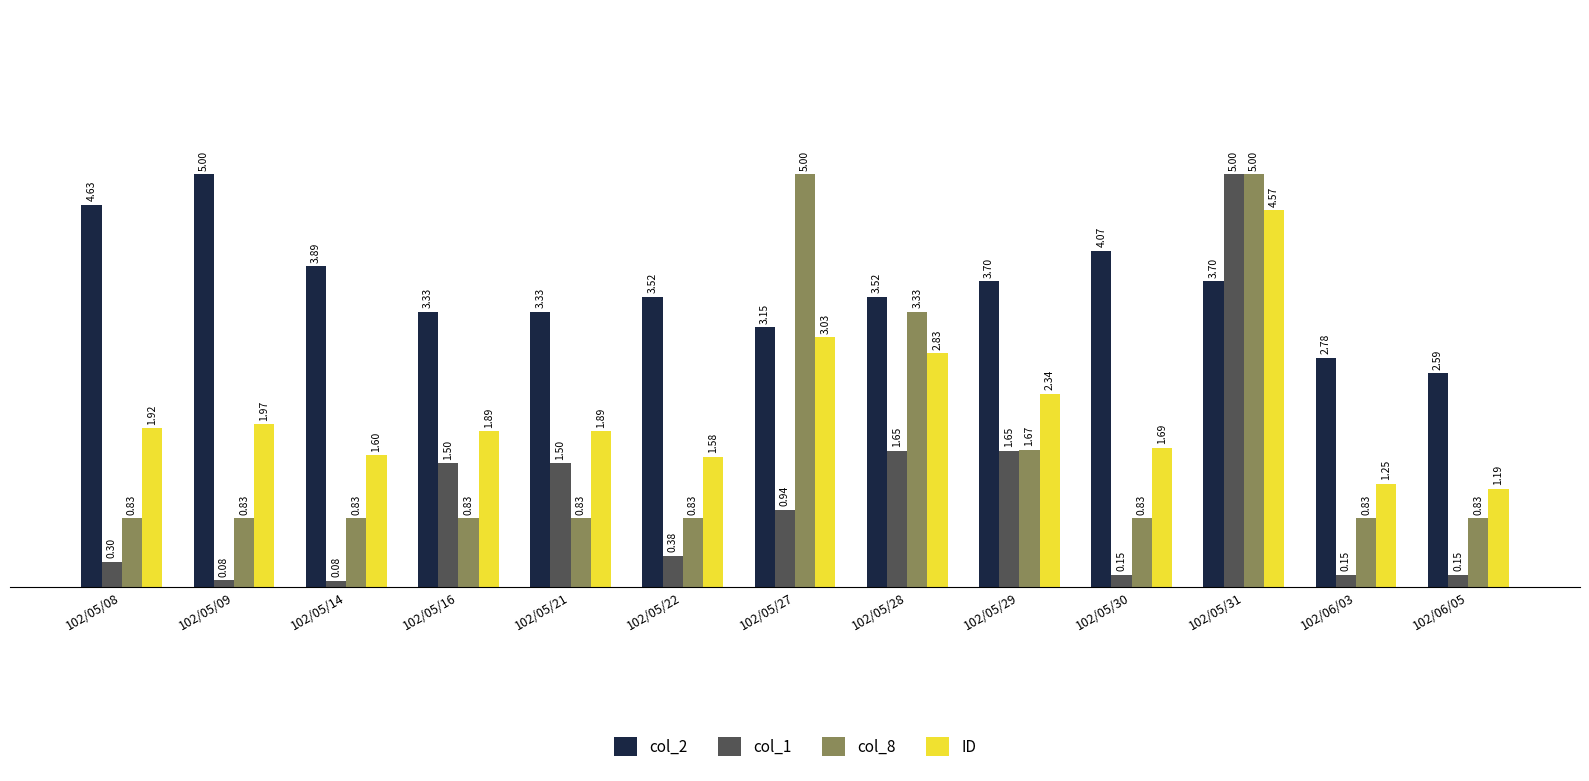

What position from the right is 102/05/16?

10